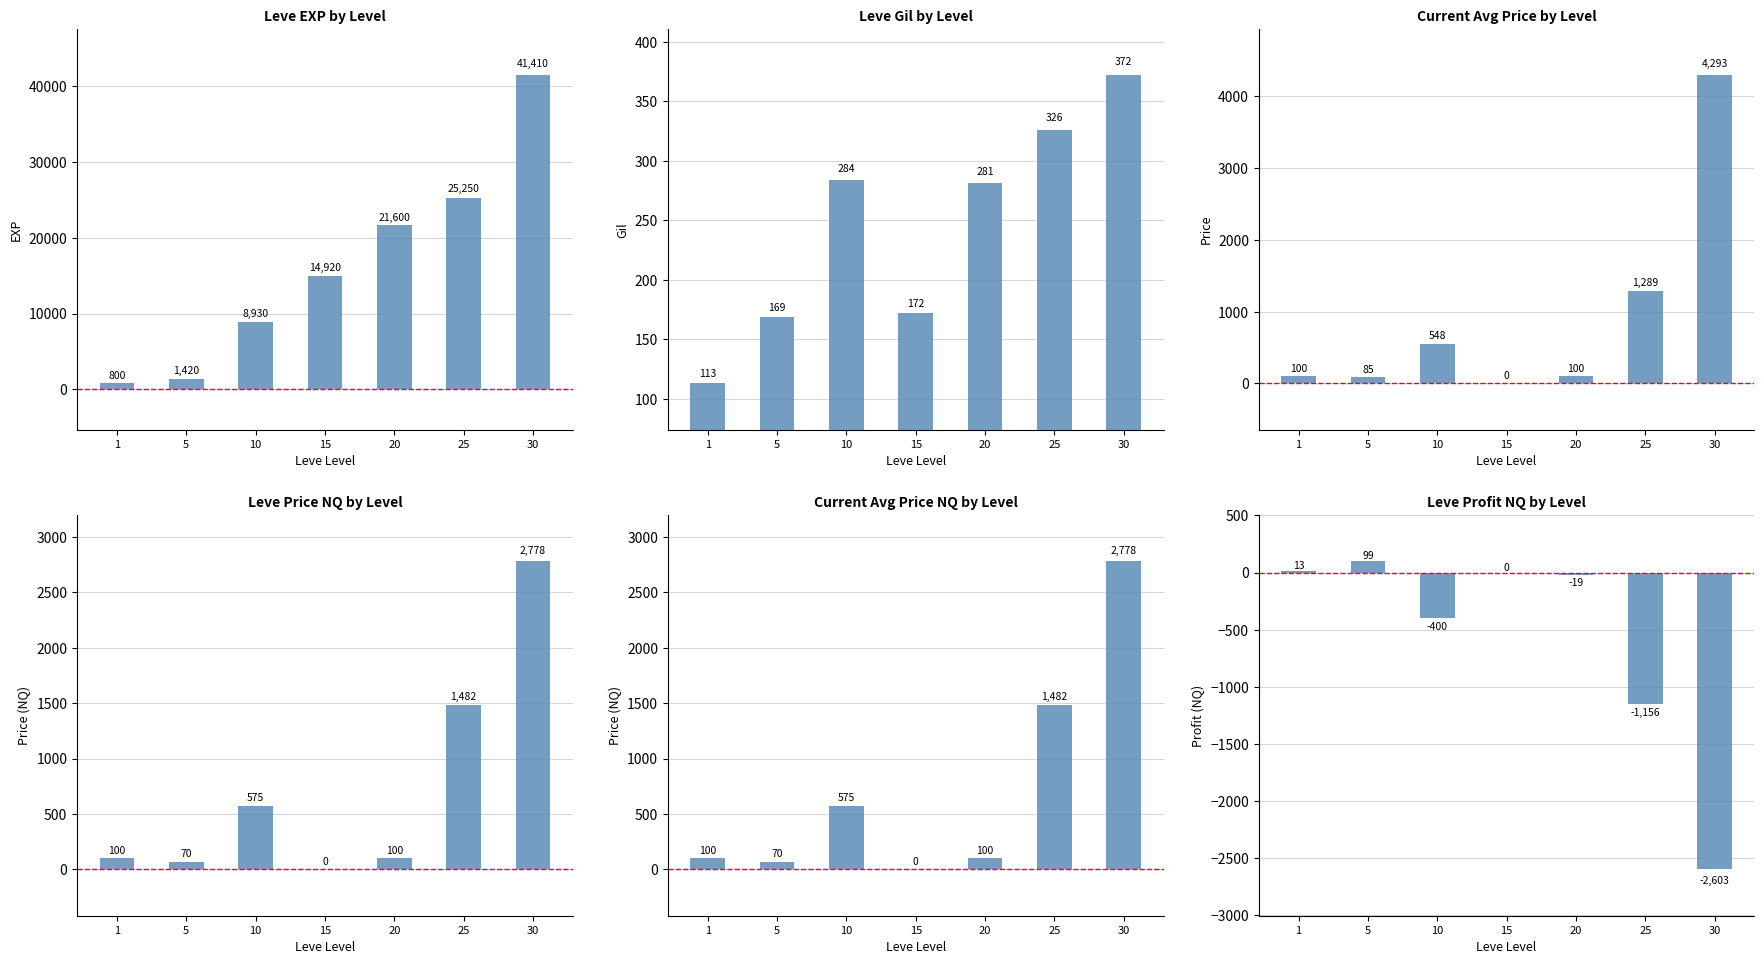

True or false: Leve EXP has a value of 25250 at 25.

True